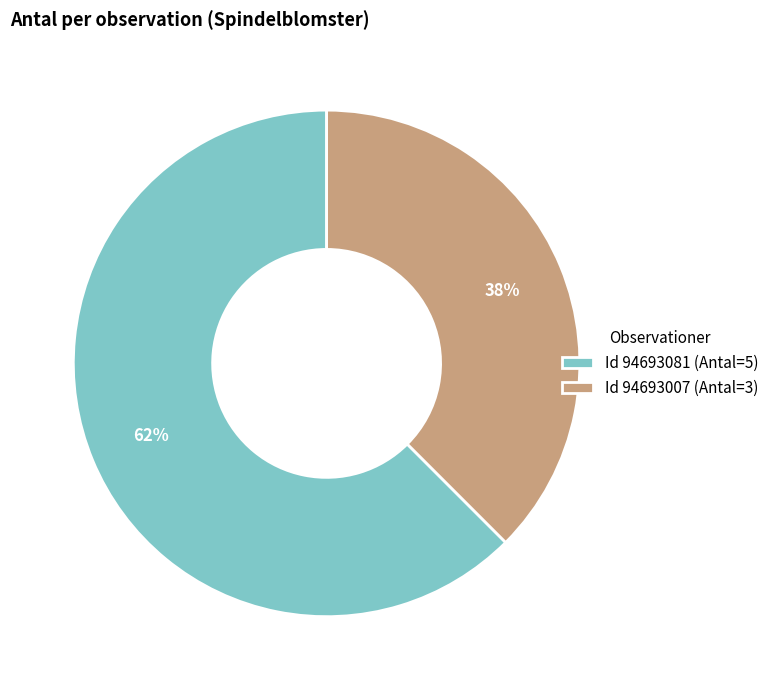

To the nearest percent, what portion does Id 94693007 (Antal=3) represent?

38%